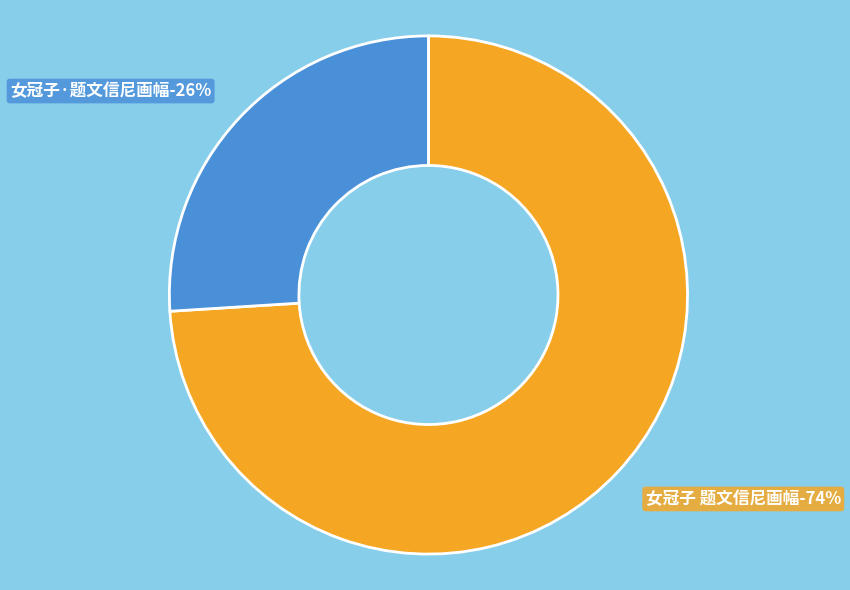

Do 女冠子·题文信尼画幅 and 女冠子 题文信尼画幅 together represent more than half of the pie?

Yes